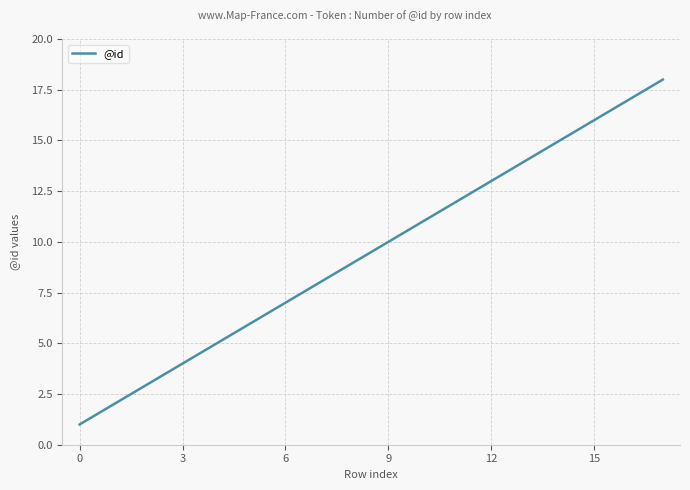

What is the maximum value shown in the chart?

18